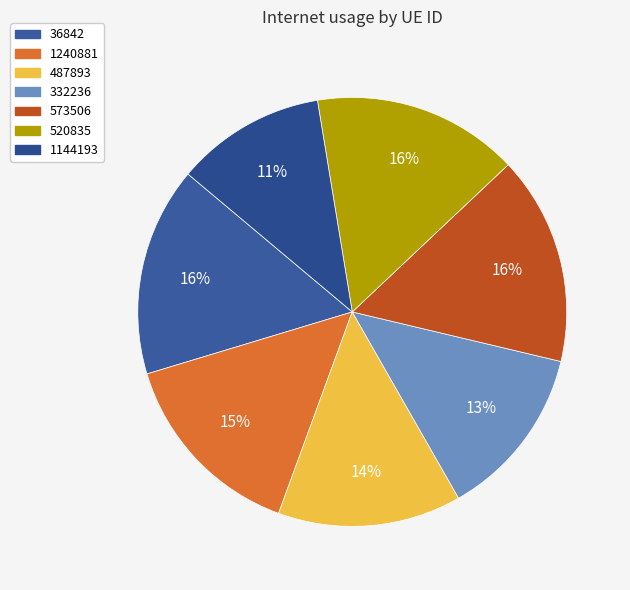

How many slices are in this pie chart?

7